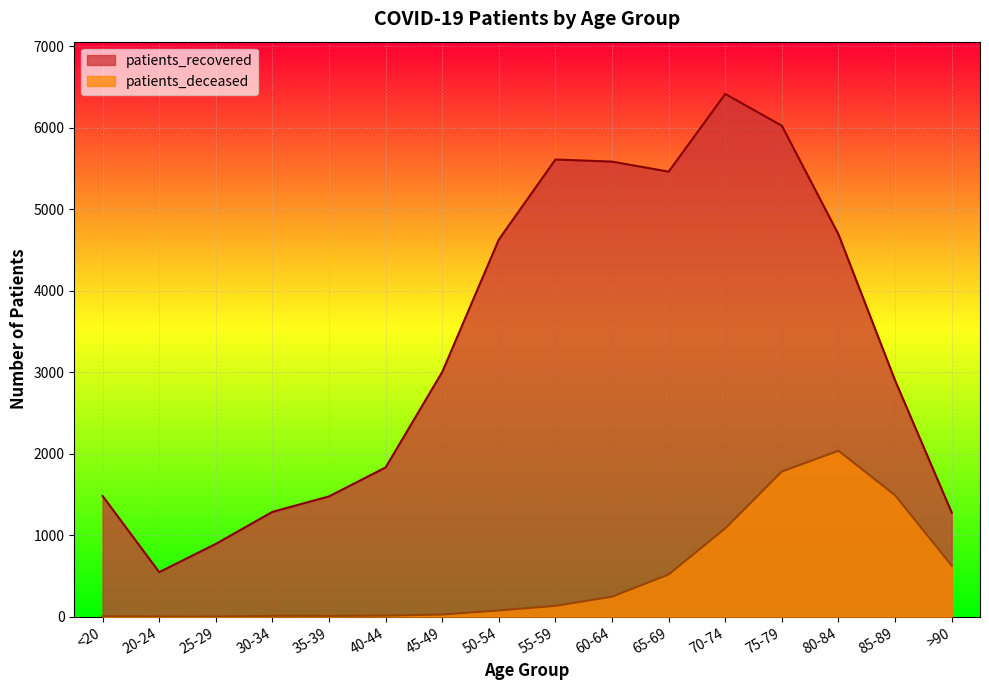

List the series in order of their peak value, lowest first.

patients_deceased, patients_recovered